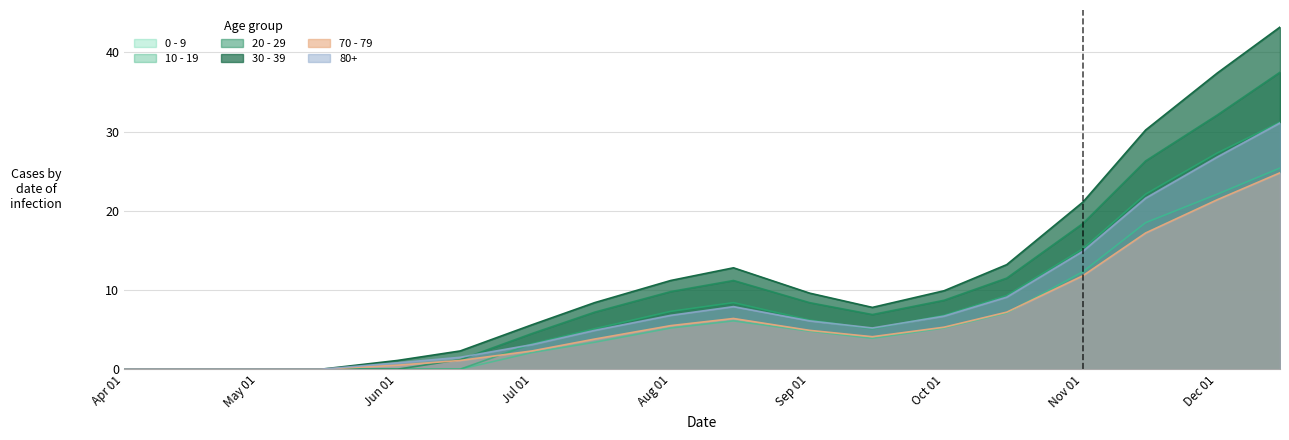

In 80+, how many points are lower than both neighbors (excluding endpoints)?

1